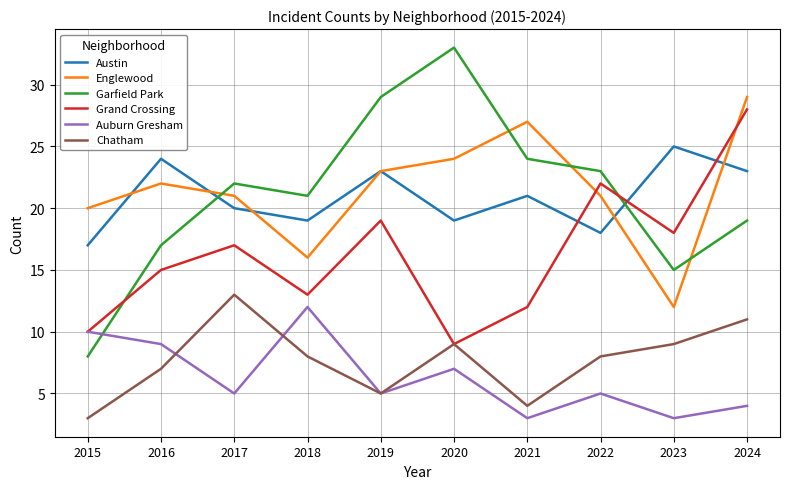

Read the Englewood value at 2015, to the nearest 10.

20